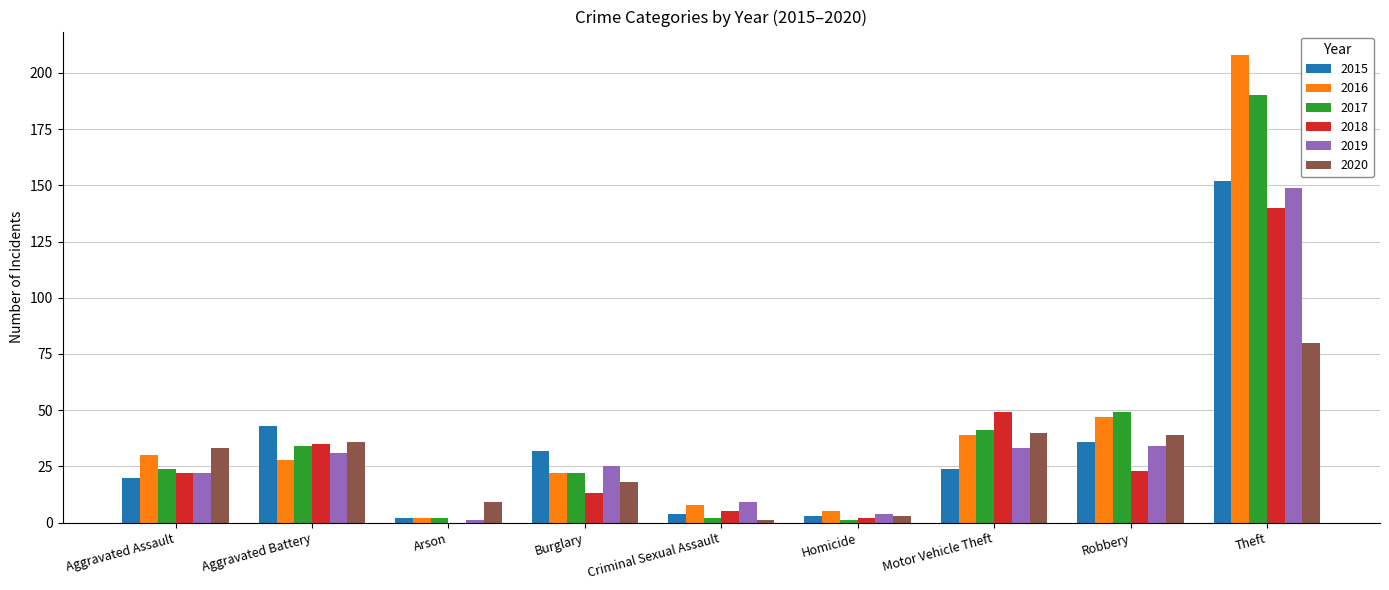

Reading left to right, extract all data points from this chart.

2015: 20	43	2	32	4	3	24	36	152
2016: 30	28	2	22	8	5	39	47	208
2017: 24	34	2	22	2	1	41	49	190
2018: 22	35	0	13	5	2	49	23	140
2019: 22	31	1	25	9	4	33	34	149
2020: 33	36	9	18	1	3	40	39	80